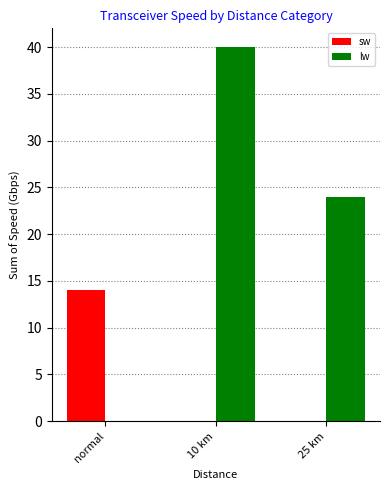

What is the highest value of the lw series?

40